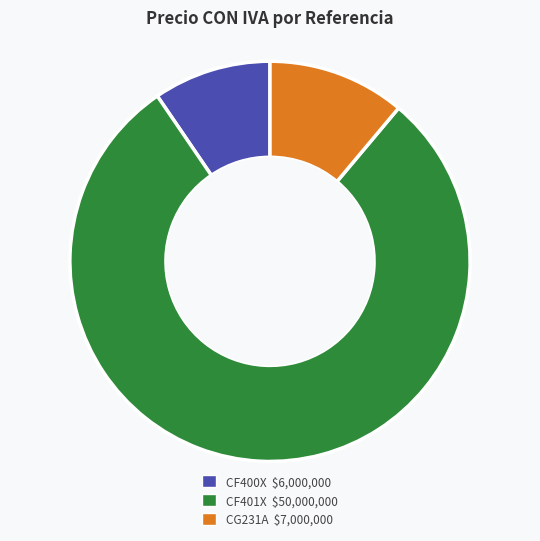

The CF400X slice represents 10% of the pie. True or false?

True